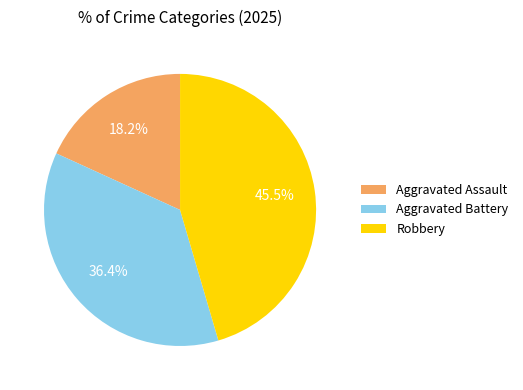

What portion of the pie excludes Robbery?

54.5%